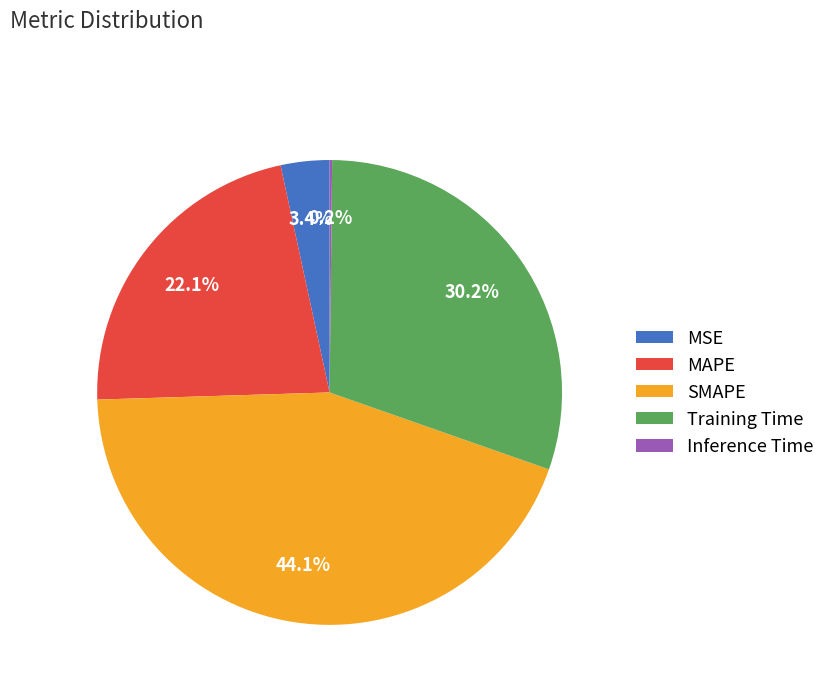

Which slice is the largest?

SMAPE